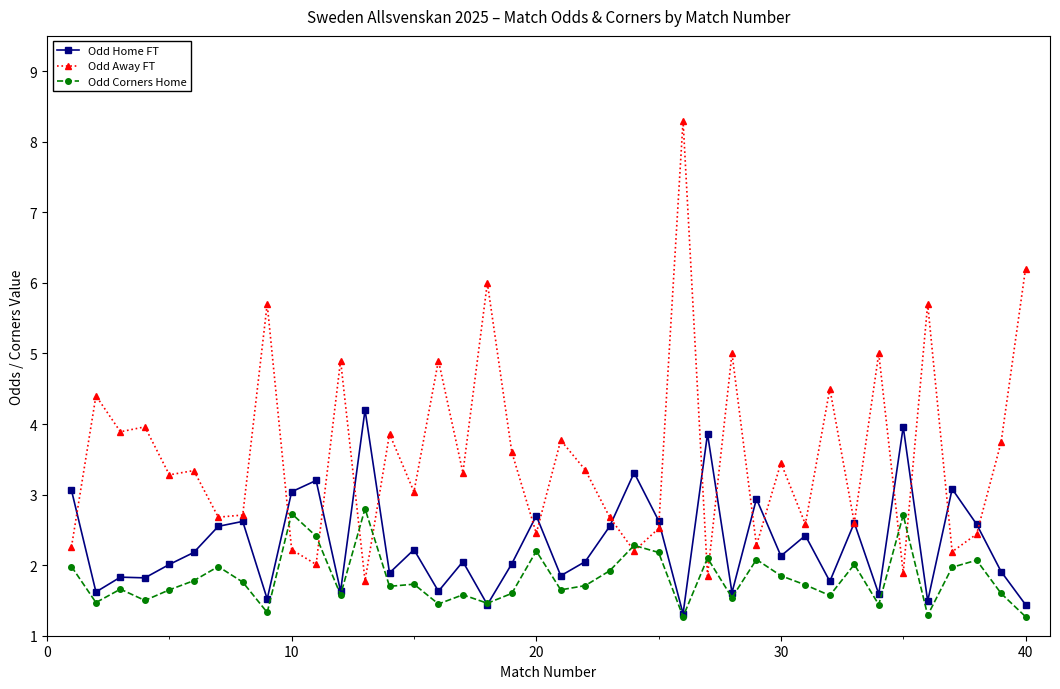

Rank the series by their average value, from lowest to highest.

Odd Corners Home, Odd Home FT, Odd Away FT